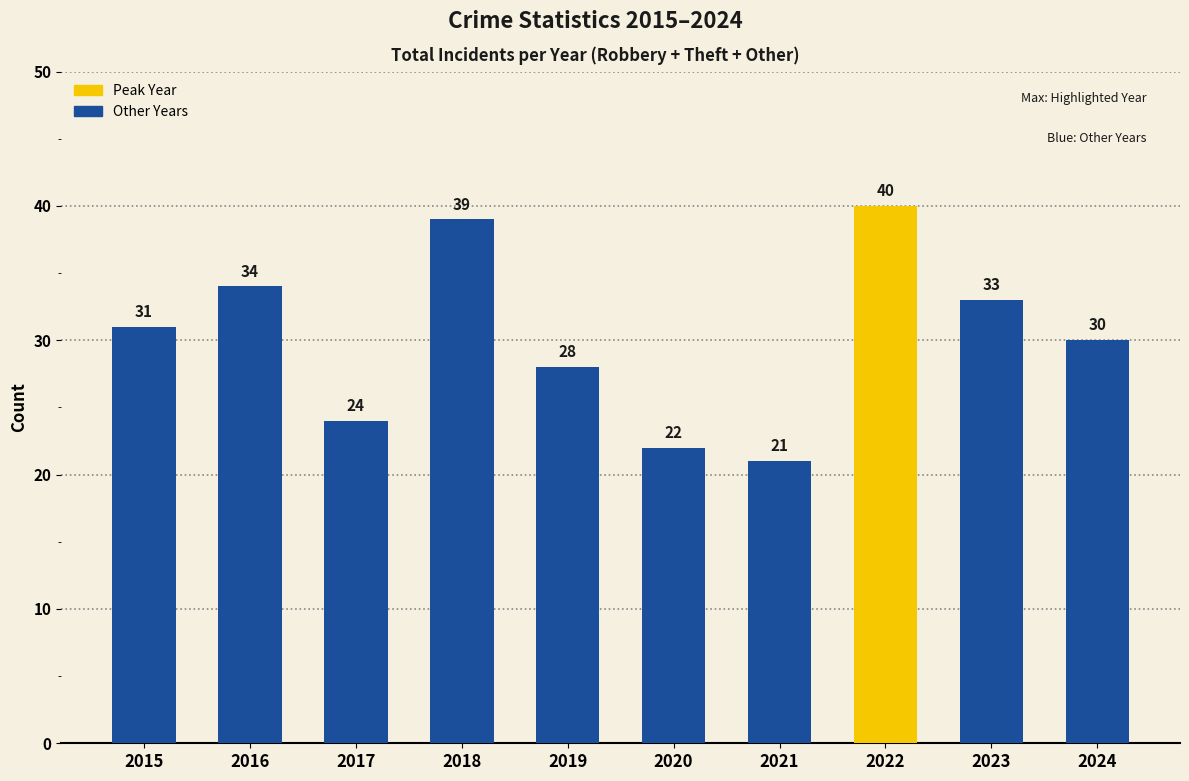

List the labels in order of value, largest first.

2022, 2018, 2016, 2023, 2015, 2024, 2019, 2017, 2020, 2021